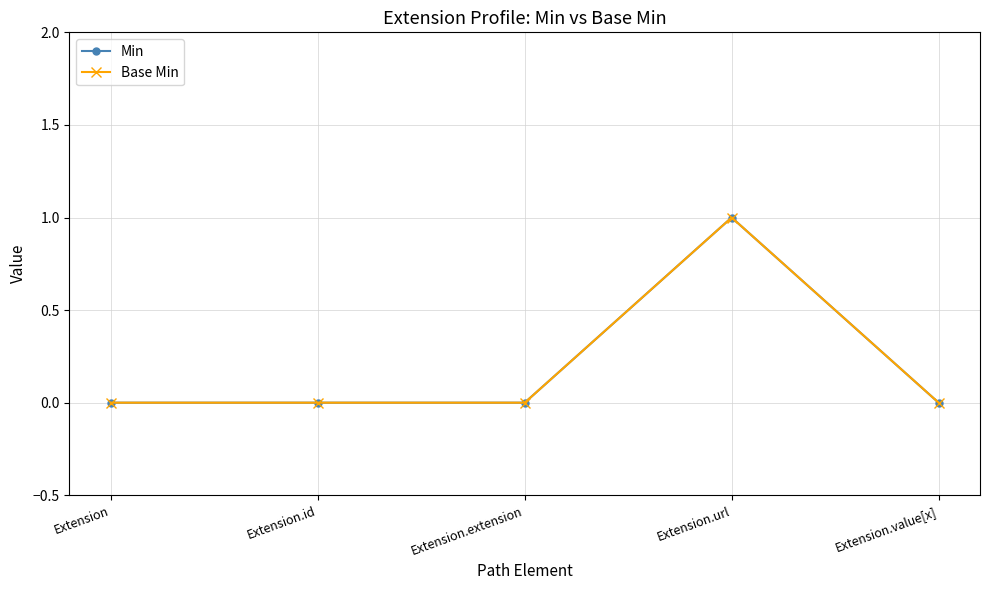

Is this an area chart (filled region under the line)?

No